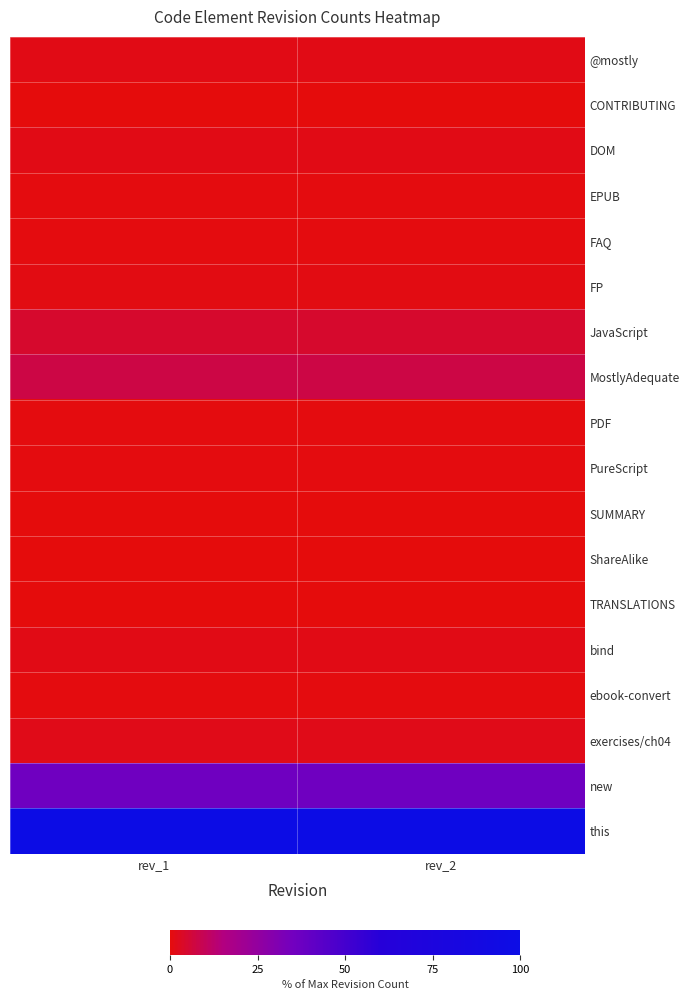

What is the spread (max minus min) of values at rev_2?

99.8